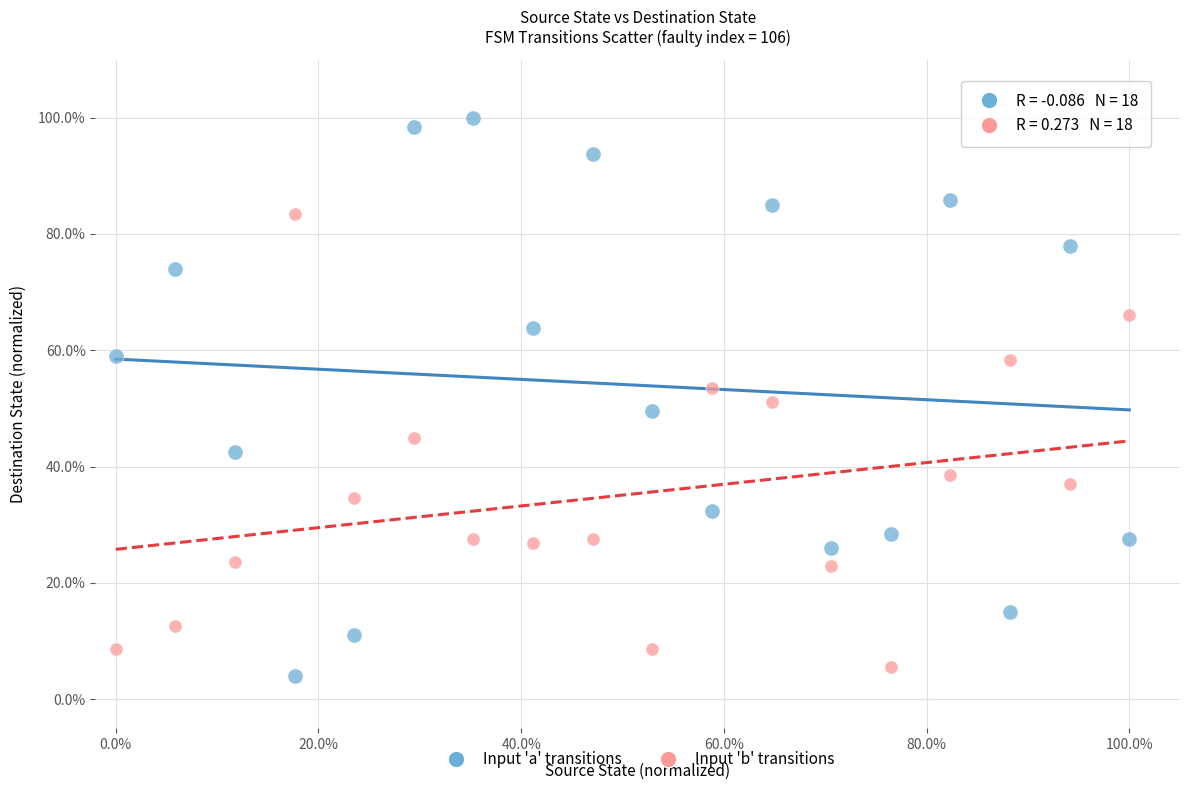

Which series reaches the minimum Y coordinate?

Input 'a' transitions